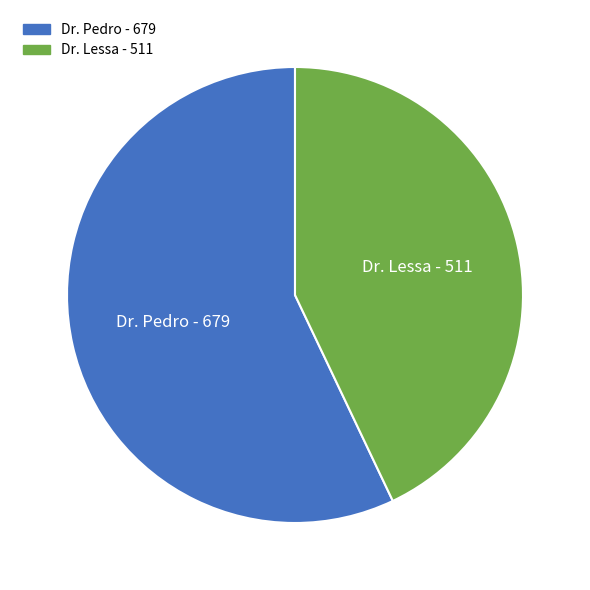

Do Dr. Lessa and Dr. Pedro together represent more than half of the pie?

Yes